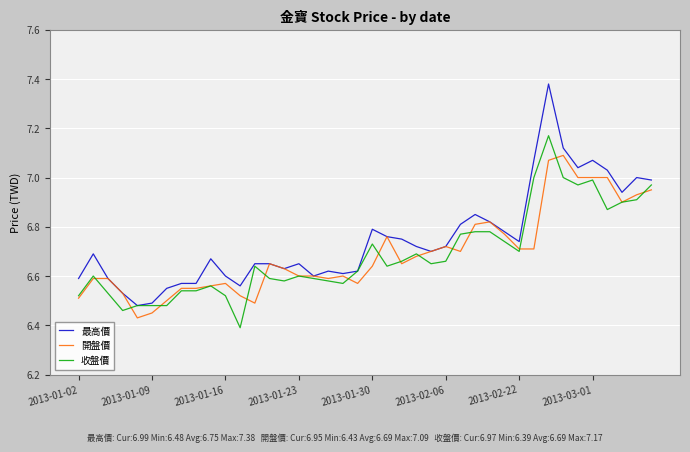

Which series has the largest total across all categories?

最高價